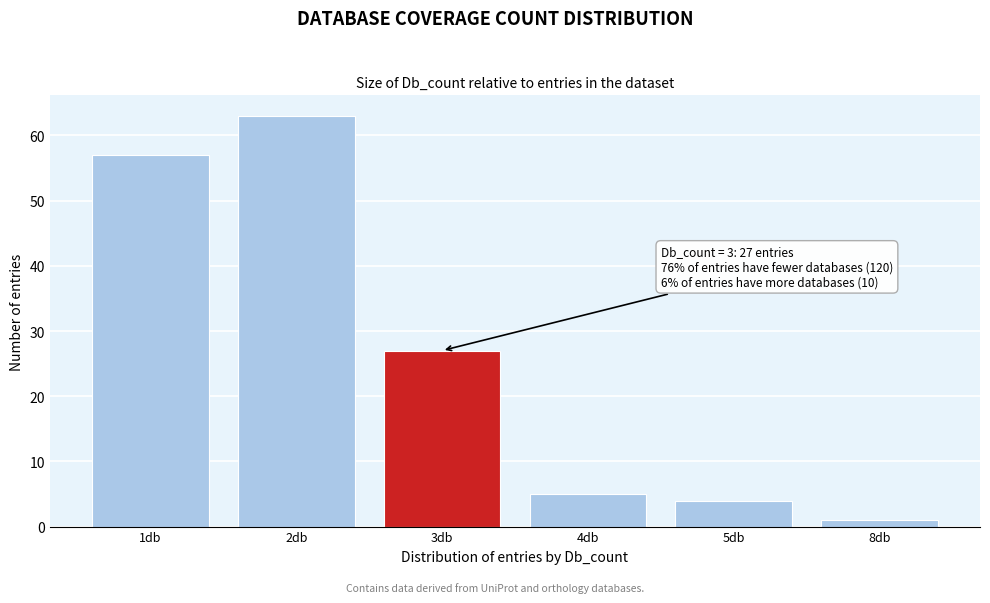

Reading left to right, extract all data points from this chart.

57	63	27	5	4	1